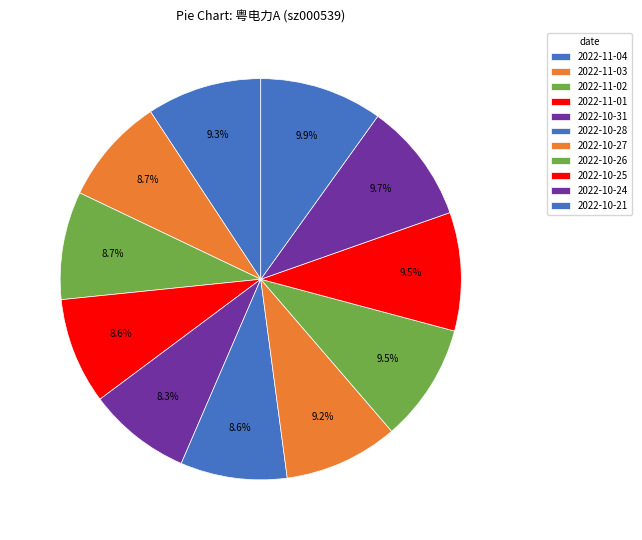

To the nearest percent, what is the difference between the 2022-10-31 and 2022-11-04 slice percentages?

1%